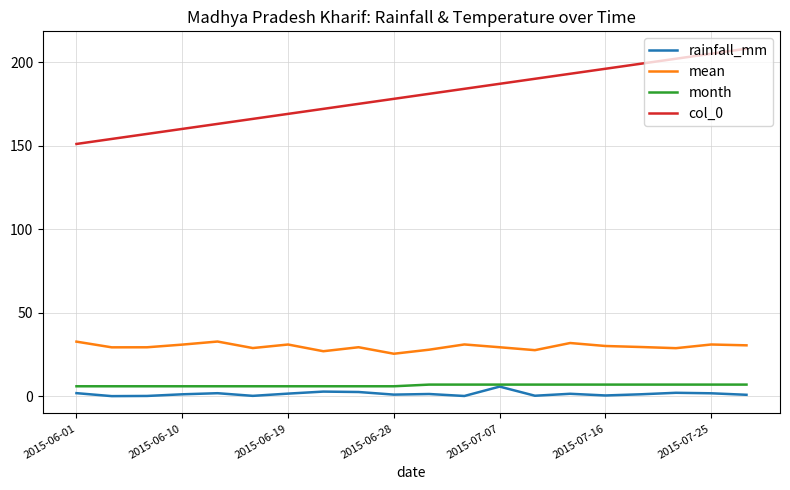

Which series has the largest range (max minus min)?

col_0